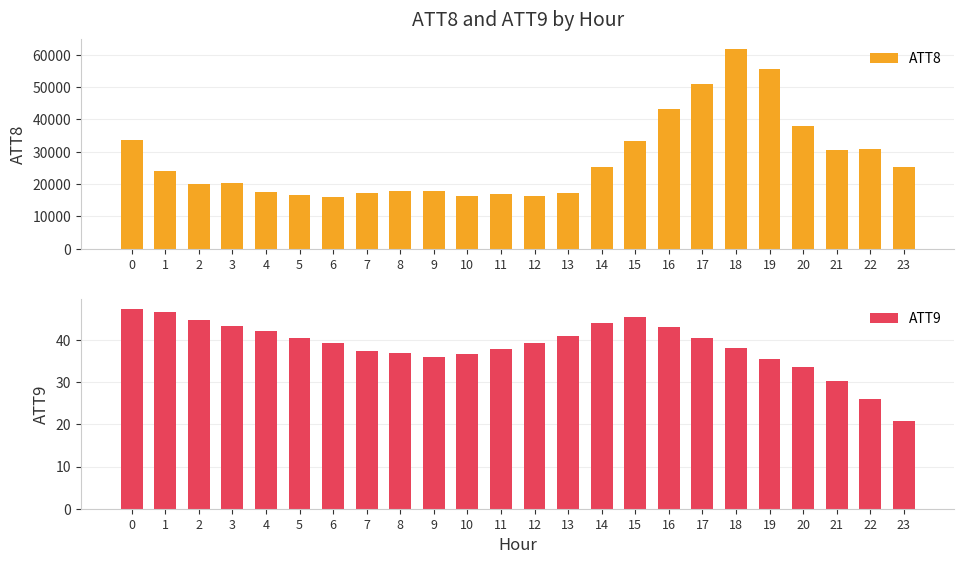

What are all the series names shown in the legend?

ATT8, ATT9